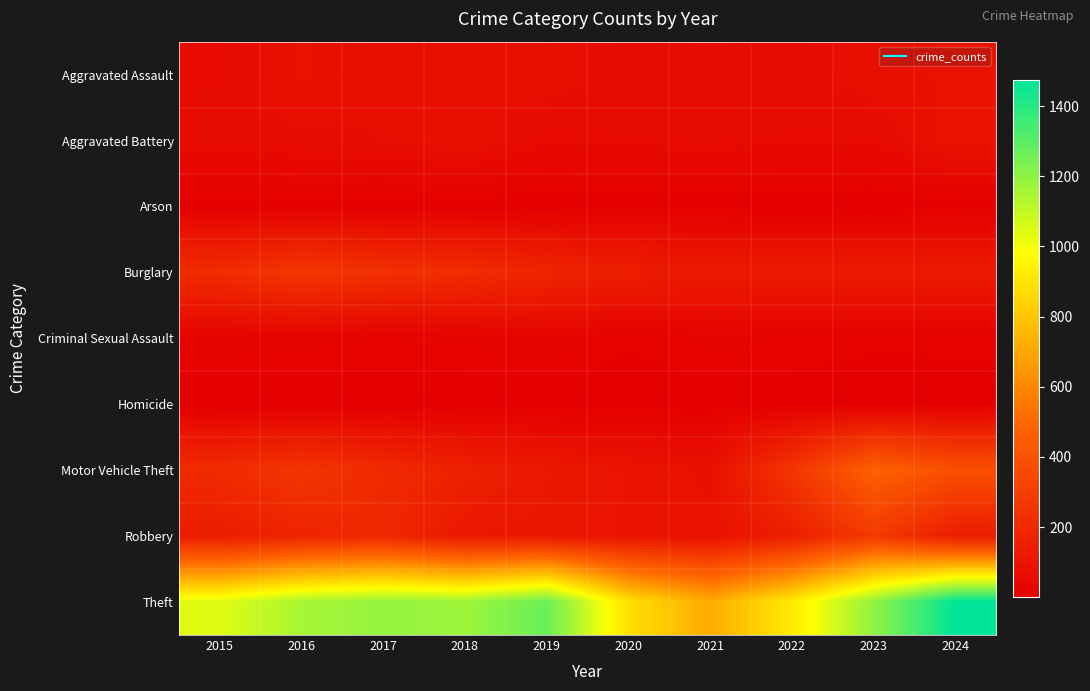

Which series has the largest total across all categories?

Theft